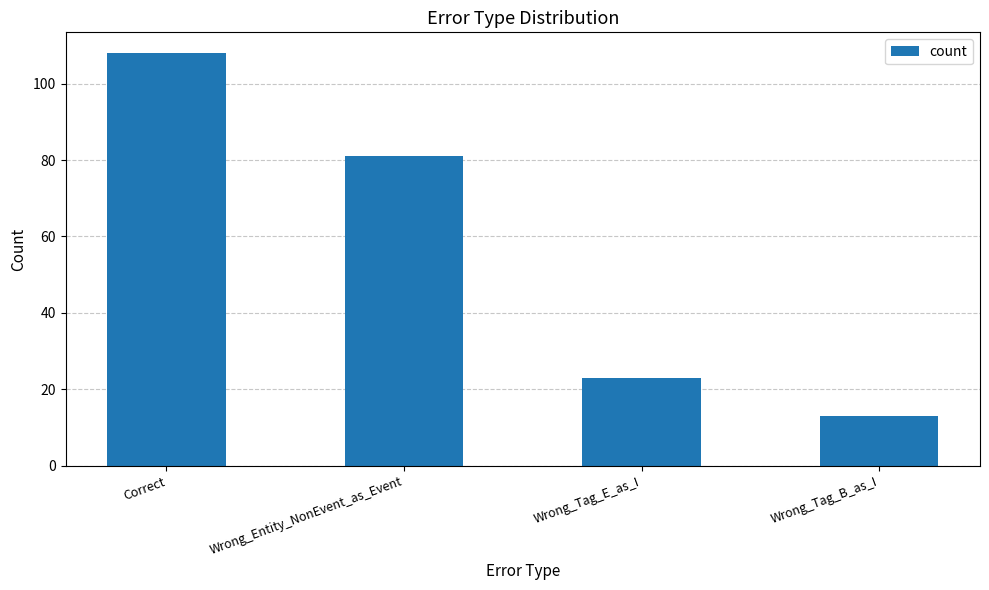

What is the average value?

56